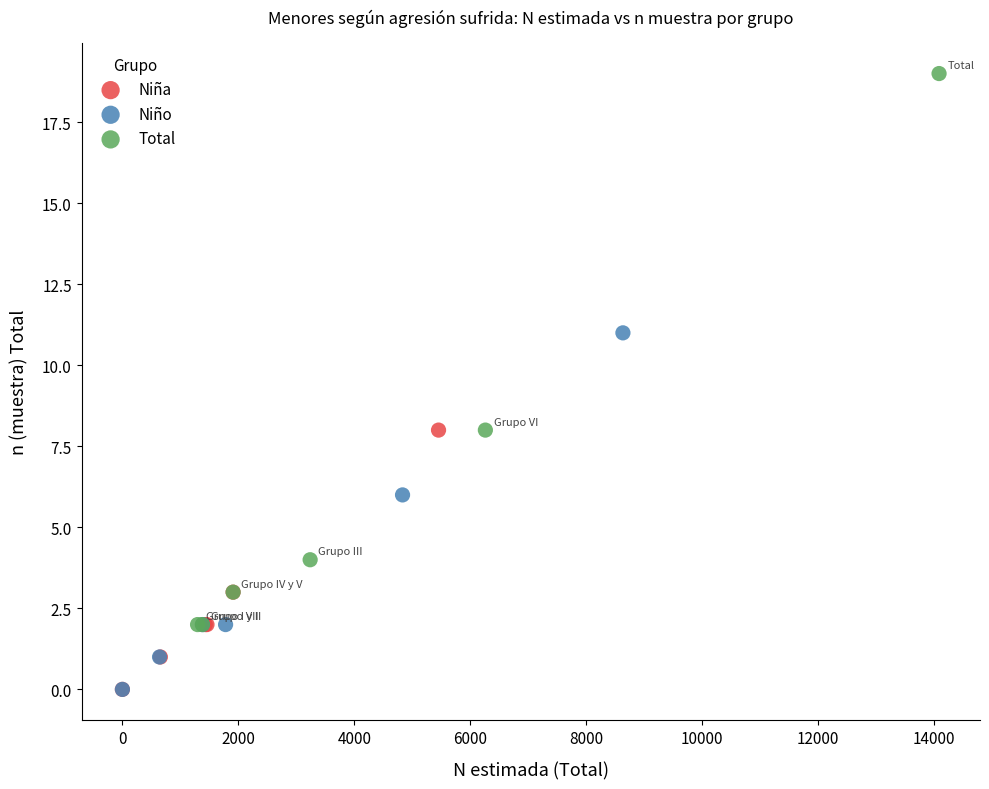

Which series contains the highest Y value?

Total